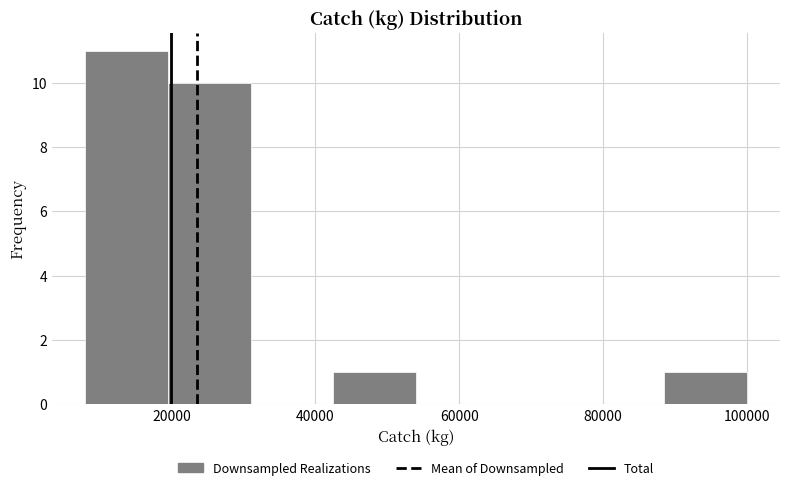

Over which range of the x-axis is the bar tallest?

8000 to 19500